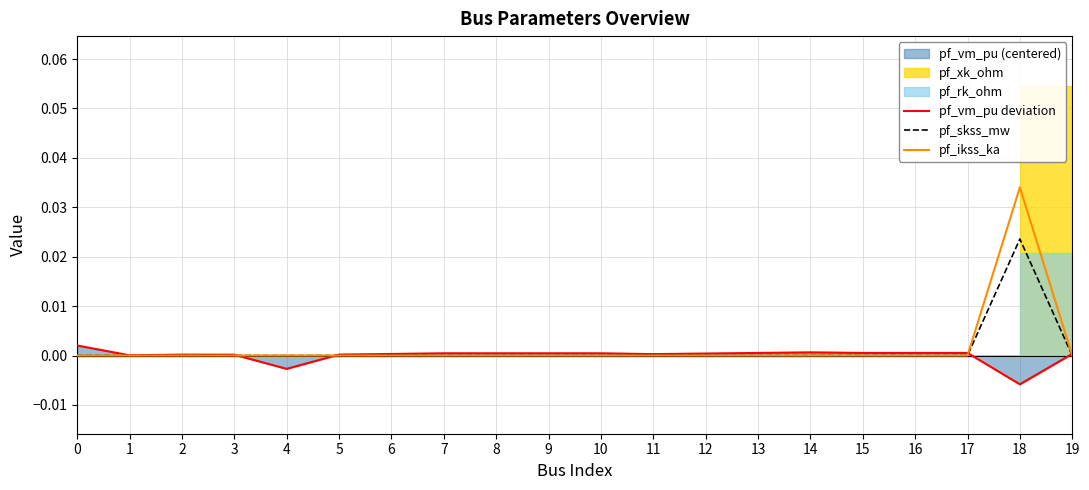

How many interior local valleys does the pf_vm_pu deviation series have?

4